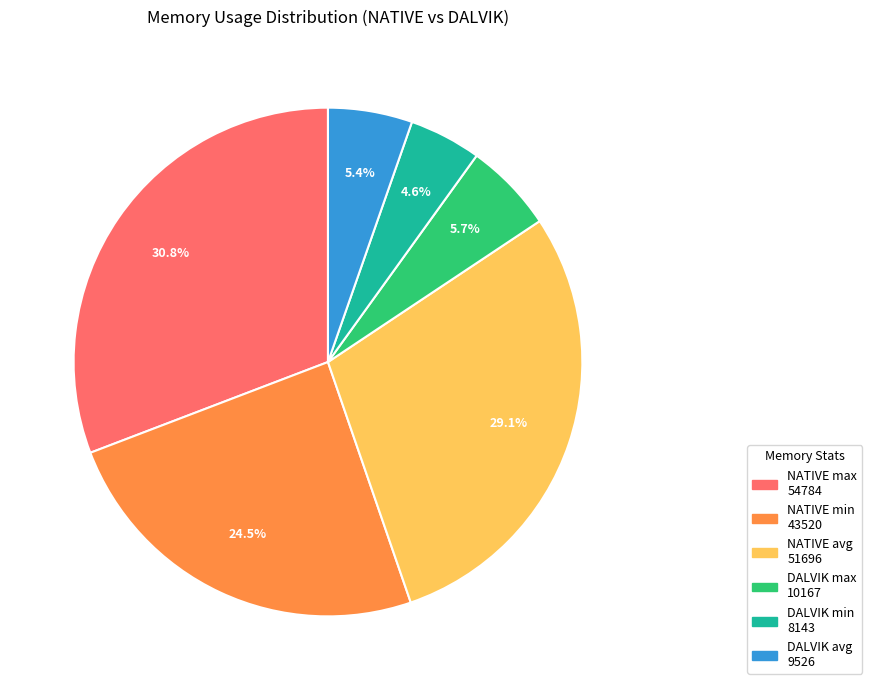

What percentage do DALVIK avg 9526 and NATIVE max 54784 together represent?

36.2%